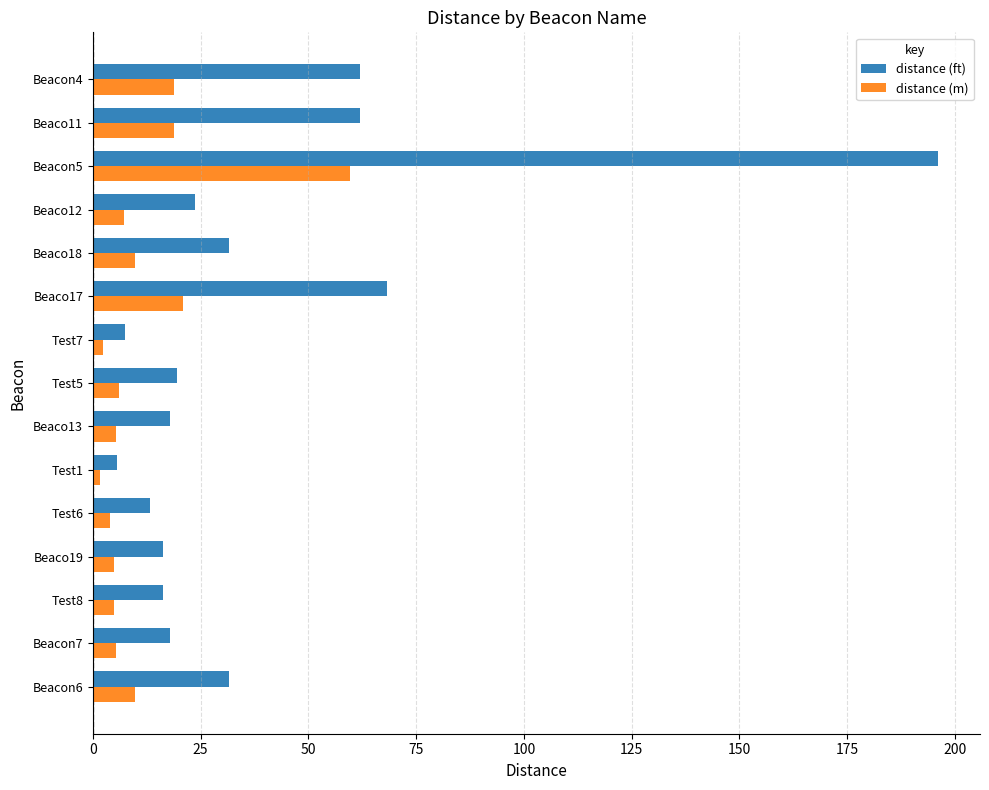

List the series in order of their peak value, lowest first.

distance (m), distance (ft)